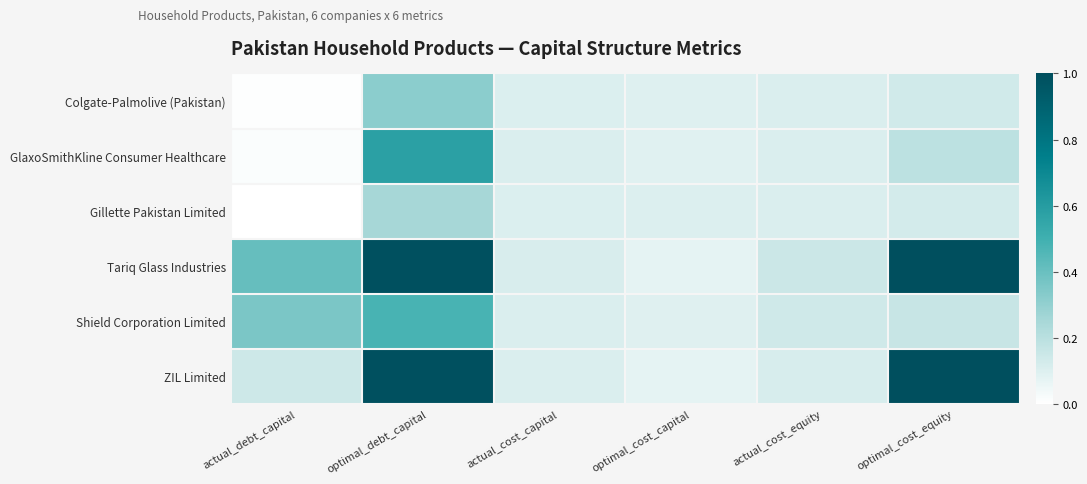

List the series in order of their peak value, lowest first.

Gillette Pakistan Limited, Colgate-Palmolive (Pakistan), Shield Corporation Limited, GlaxoSmithKline Consumer Healthcare, Tariq Glass Industries, ZIL Limited